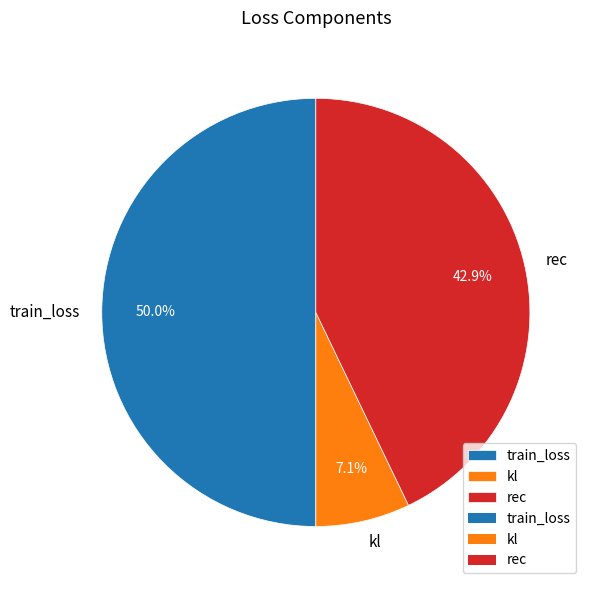

What percentage do rec and train_loss together represent?

92.9%